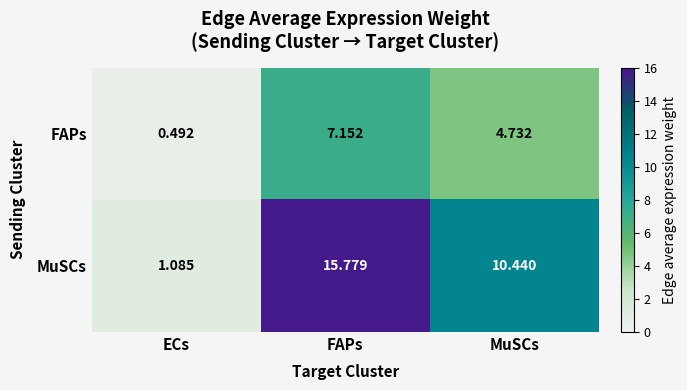

List the labels in order of MuSCs value, smallest first.

ECs, MuSCs, FAPs